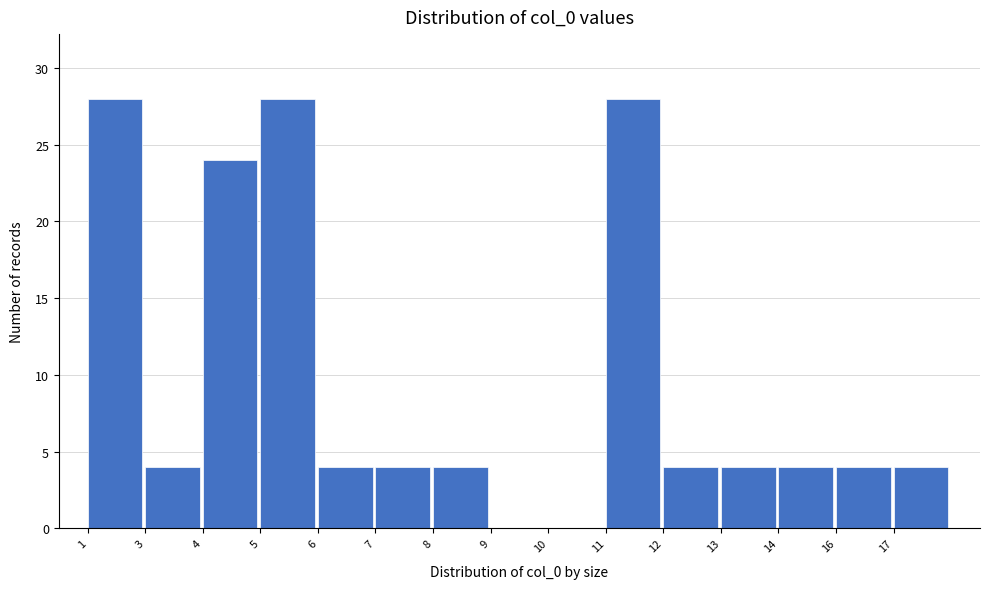

Reading left to right, what are all the values shown in this chart?

1=28	3=4	4=24	5=28	6=4	7=4	8=4	9=0	10=0	11=28	12=4	13=4	14=4	16=4	17=4